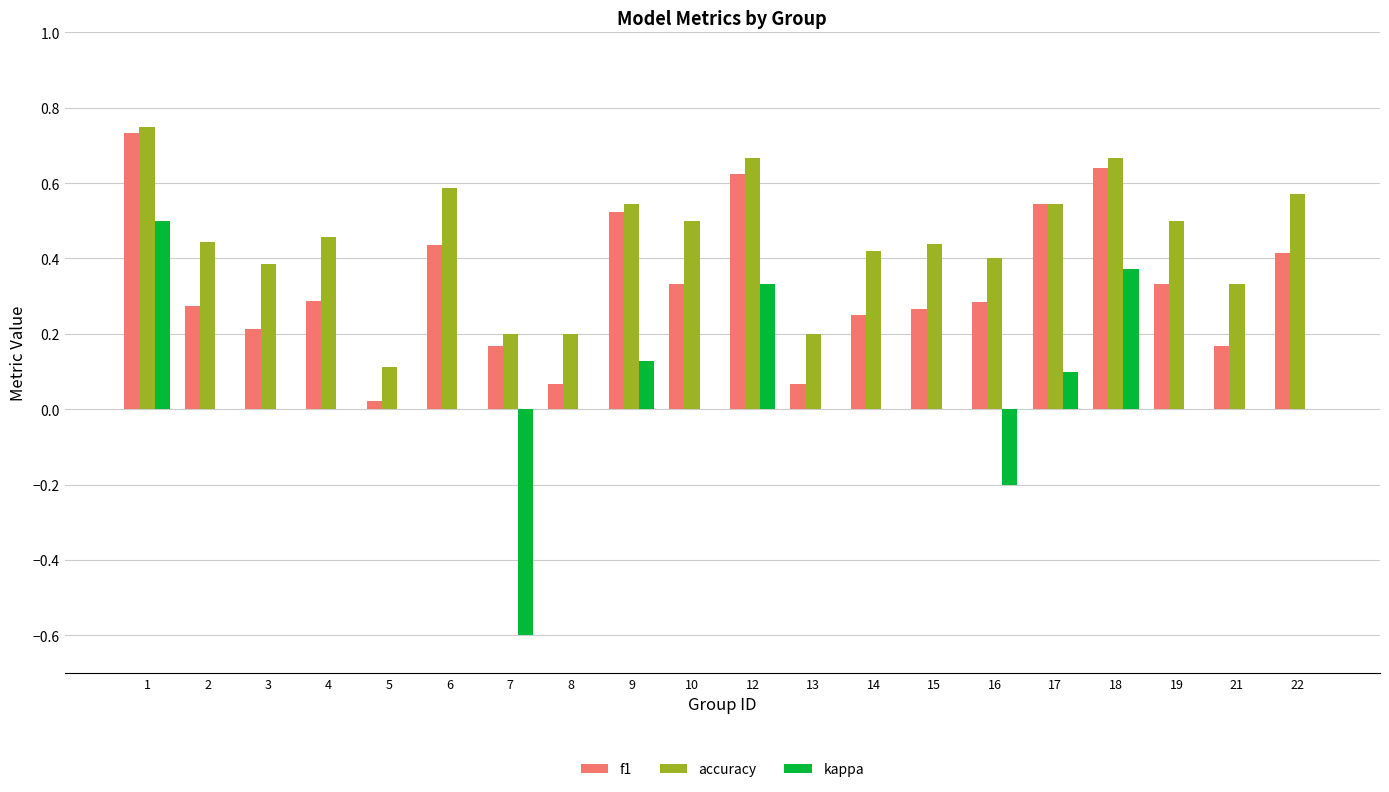

Between 7 and 8, which series saw the biggest shift?

kappa